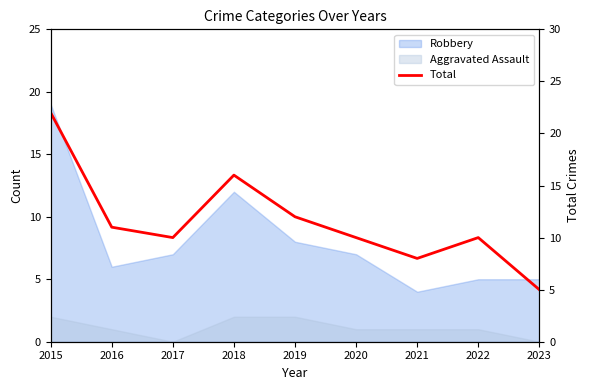

Reading right to left, transcribe all the data shown in this chart.

2023=5	2022=10	2021=8	2020=10	2019=12	2018=16	2017=10	2016=11	2015=22